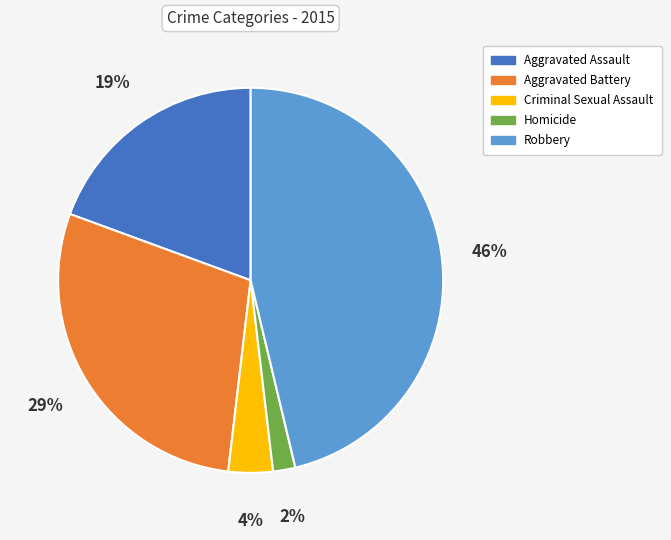

Which slice is the largest?

Robbery